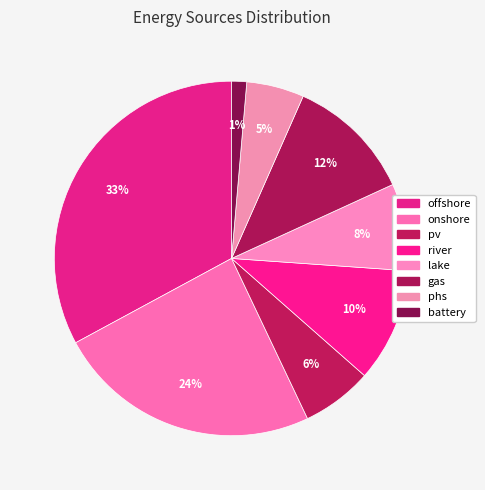

Which has a higher value, gas or pv?

gas